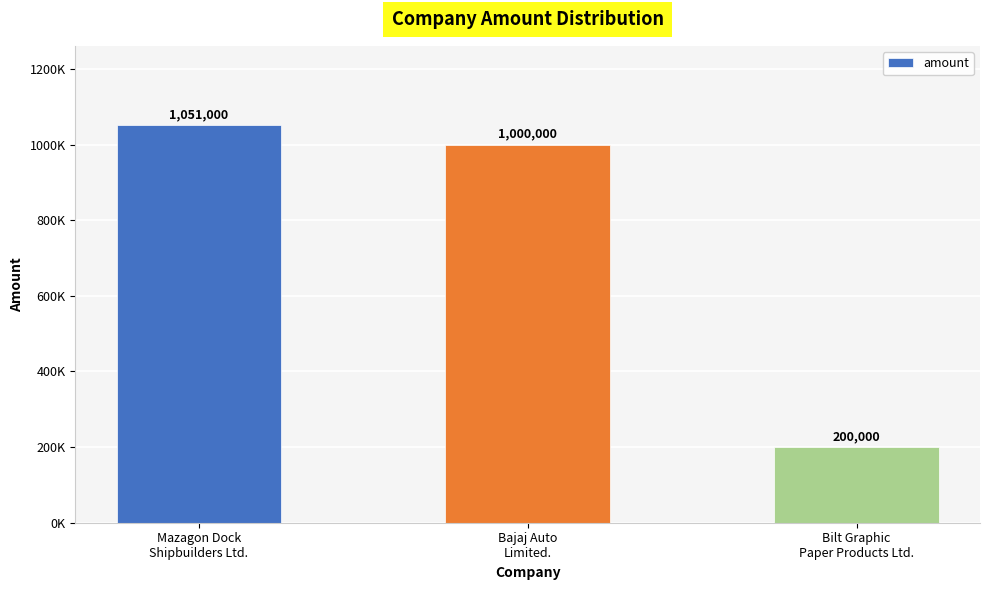

Where does the data first go above 1000000?

Mazagon Dock
Shipbuilders Ltd.